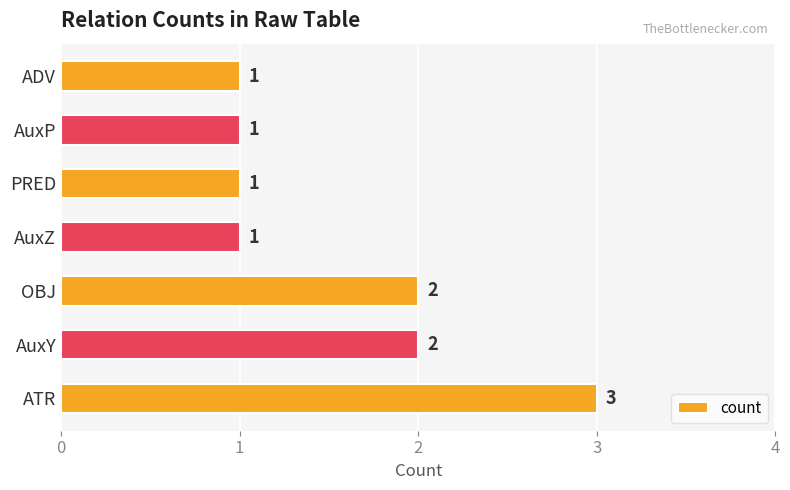

Approximately how many times larger is the value at AuxP compared to ADV?

1.0